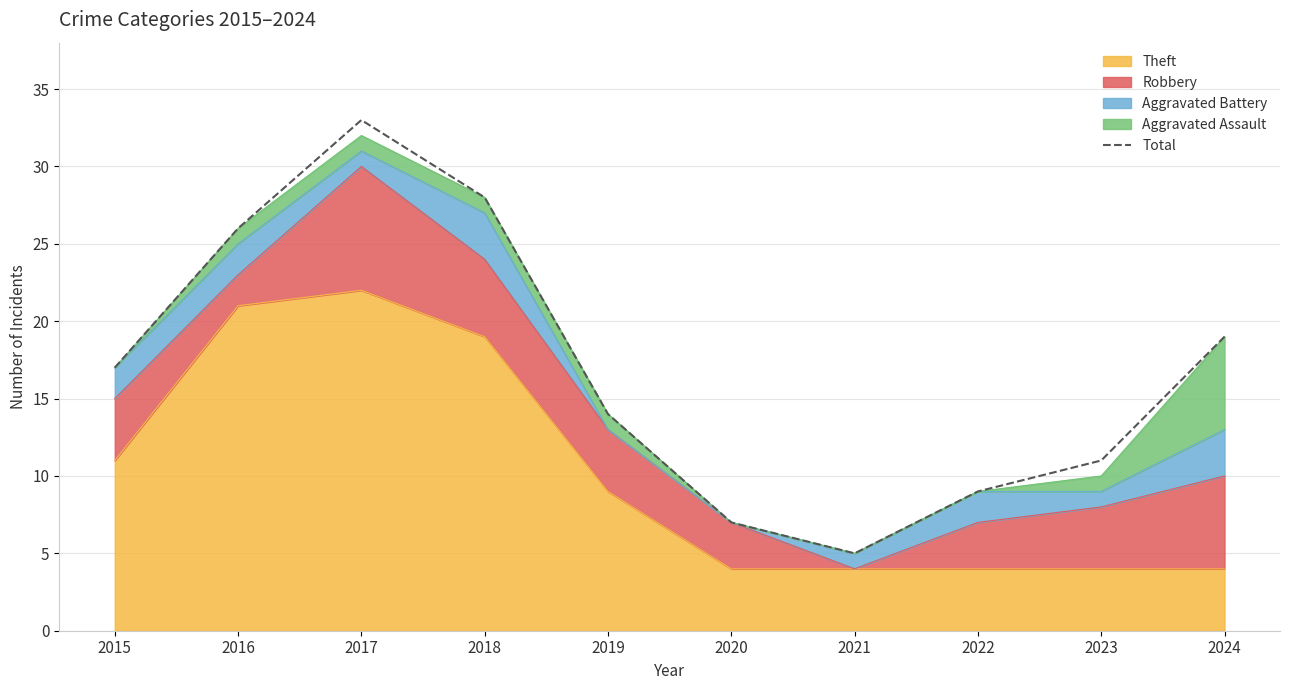

What is the difference between the second highest and second lowest values?

21